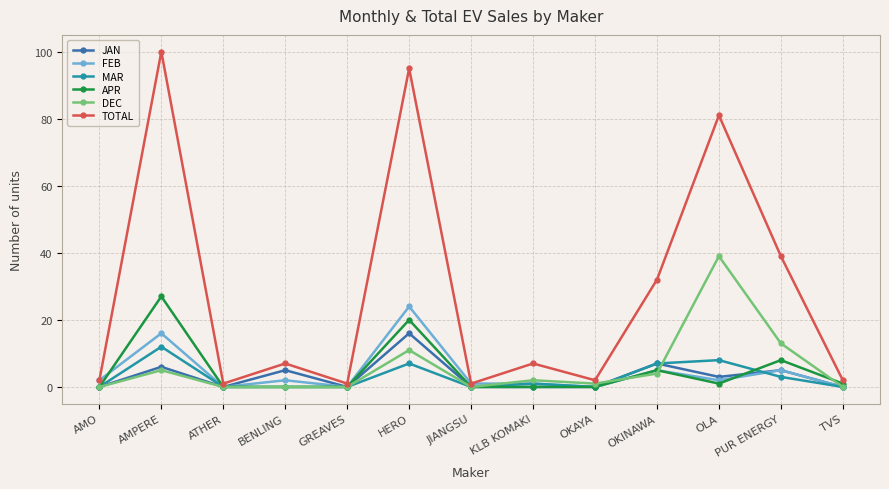

Is it true that DEC equals 8 at PUR ENERGY?

False